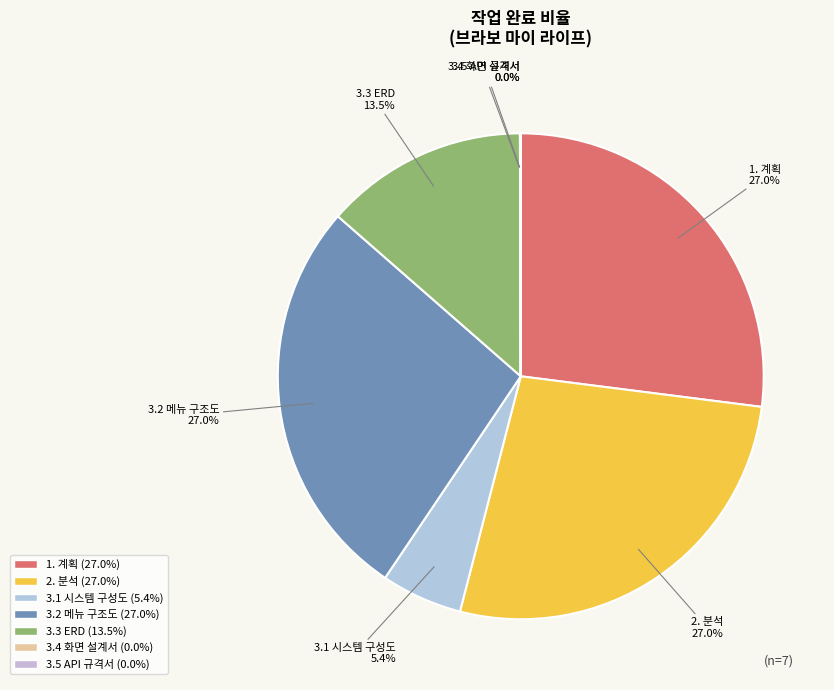

What percentage is NOT represented by 2. 분석?

73.0%